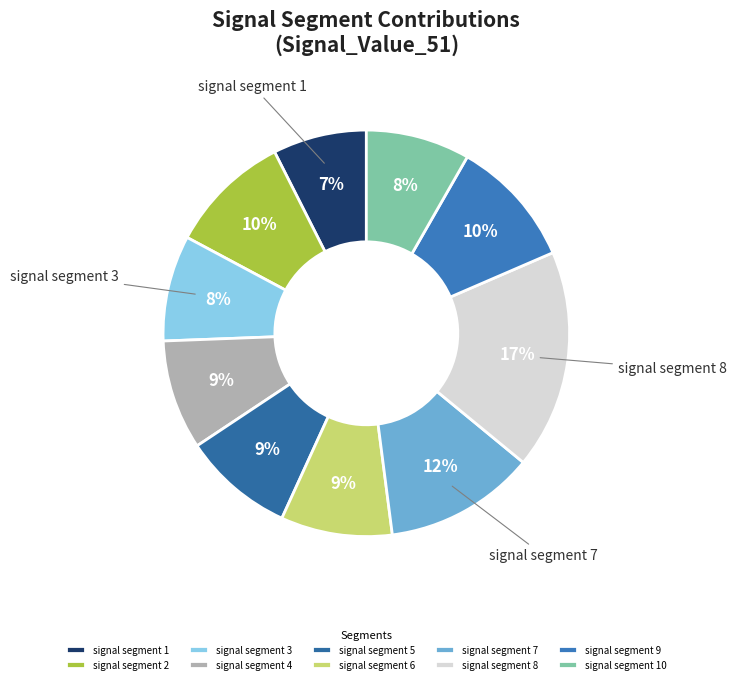

To the nearest percent, what is the combined percentage of signal segment 2 and signal segment 10?

18%